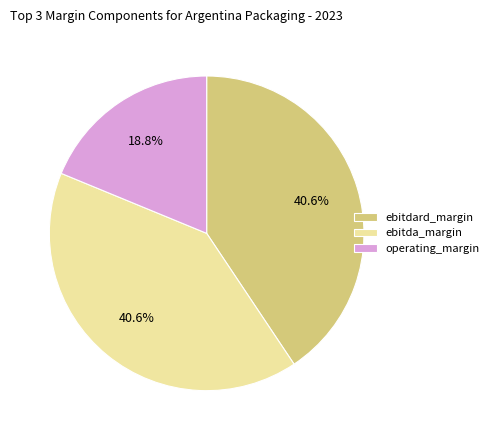

What percentage do ebitdard_margin and ebitda_margin together represent?

81.2%